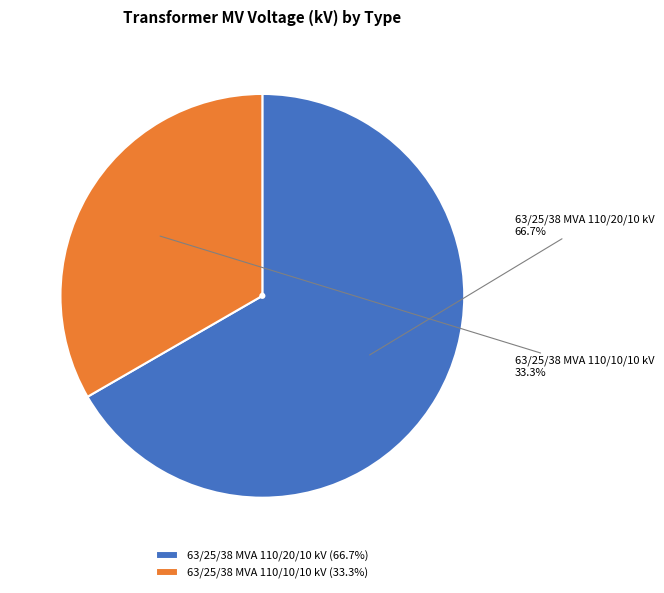

Does 63/25/38 MVA 110/20/10 kV represent more than half of the total?

Yes